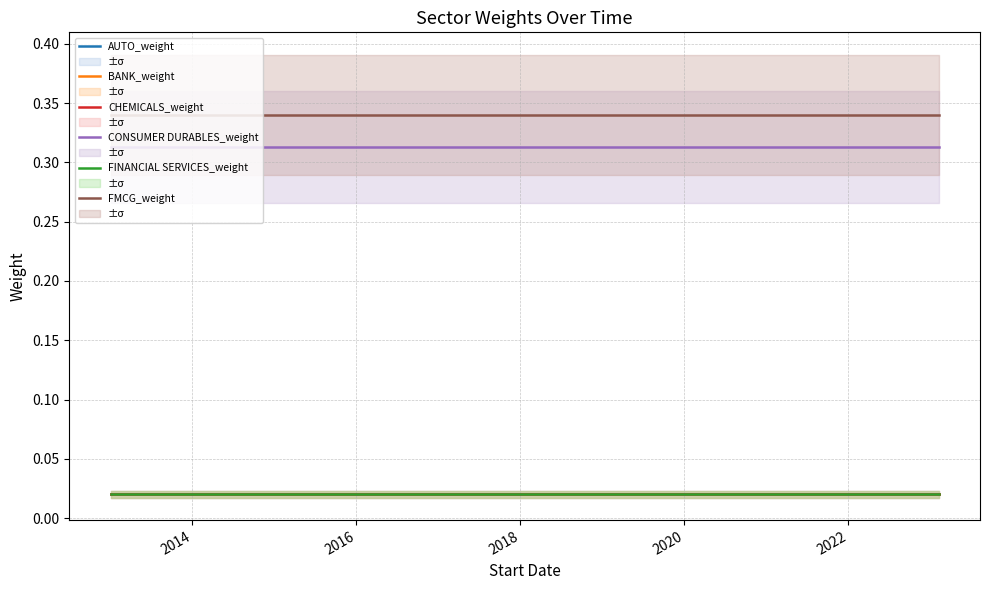

True or false: BANK_weight and CONSUMER DURABLES_weight intersect in this chart.

False